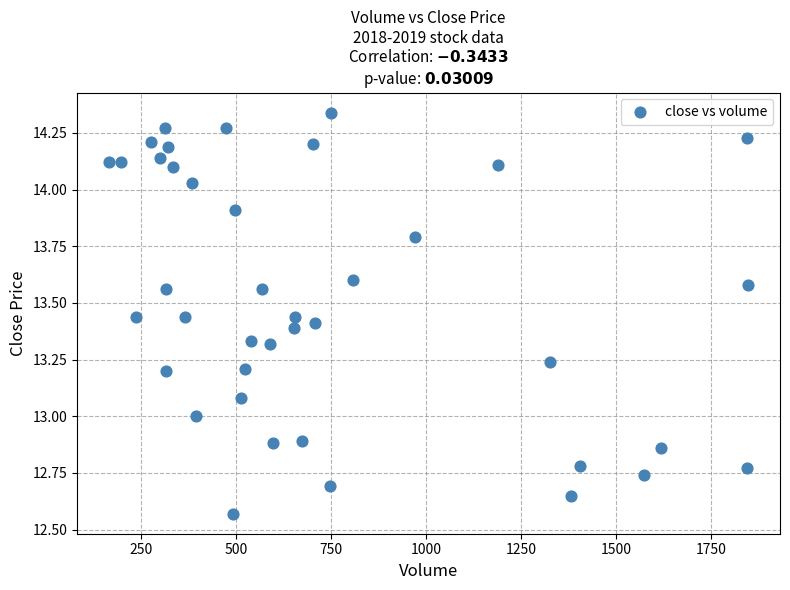

What is the range of Y values (max minus min)?

1.8